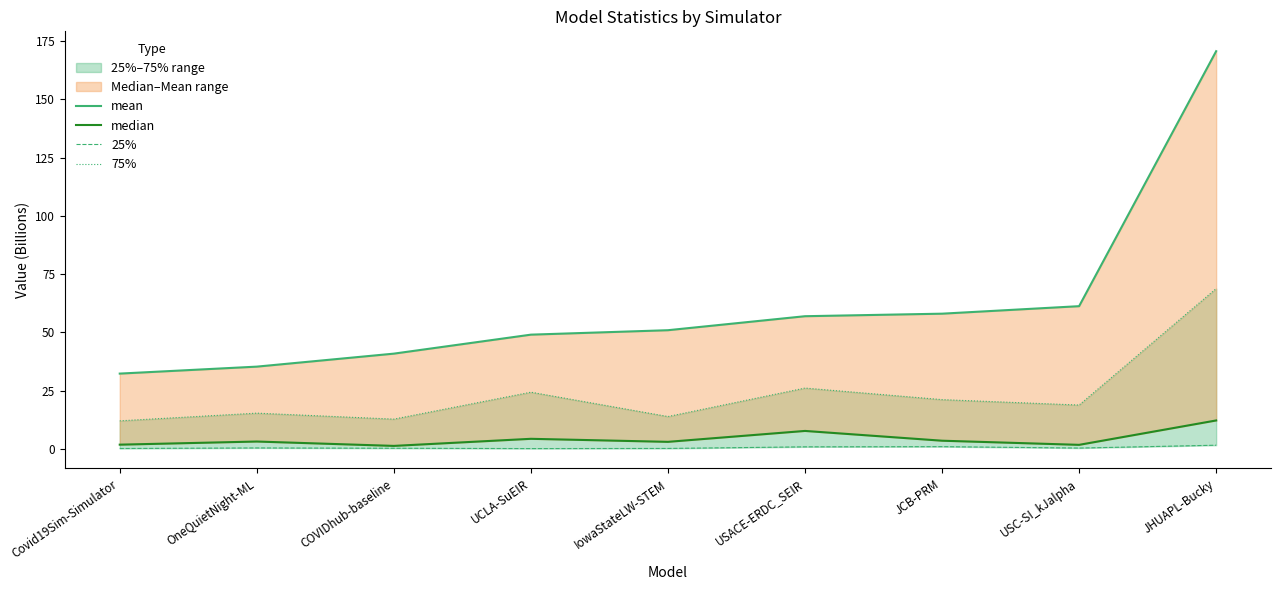

What is the label of the 2nd point from the right?

USC-SI_kJalpha